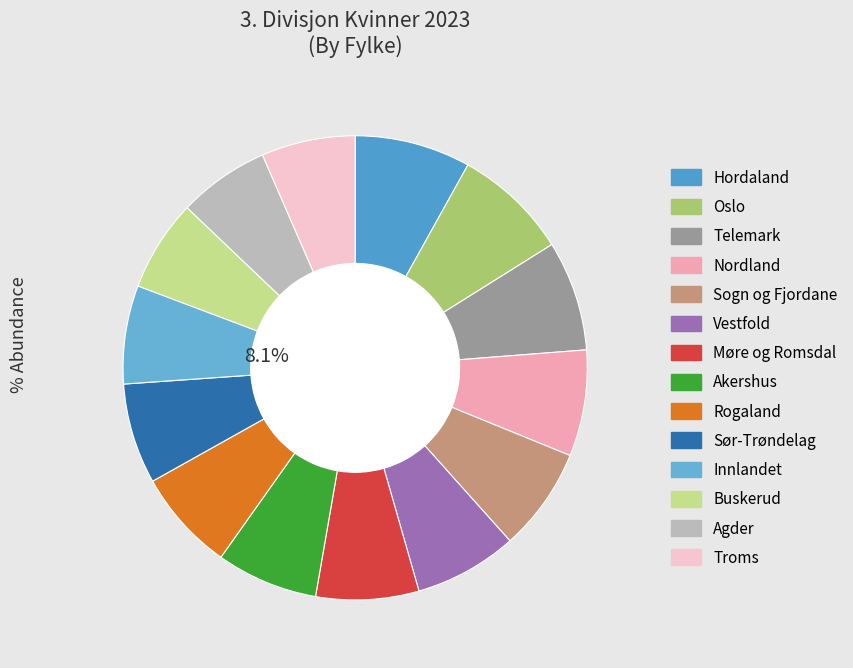

How many segments does this pie chart have?

14